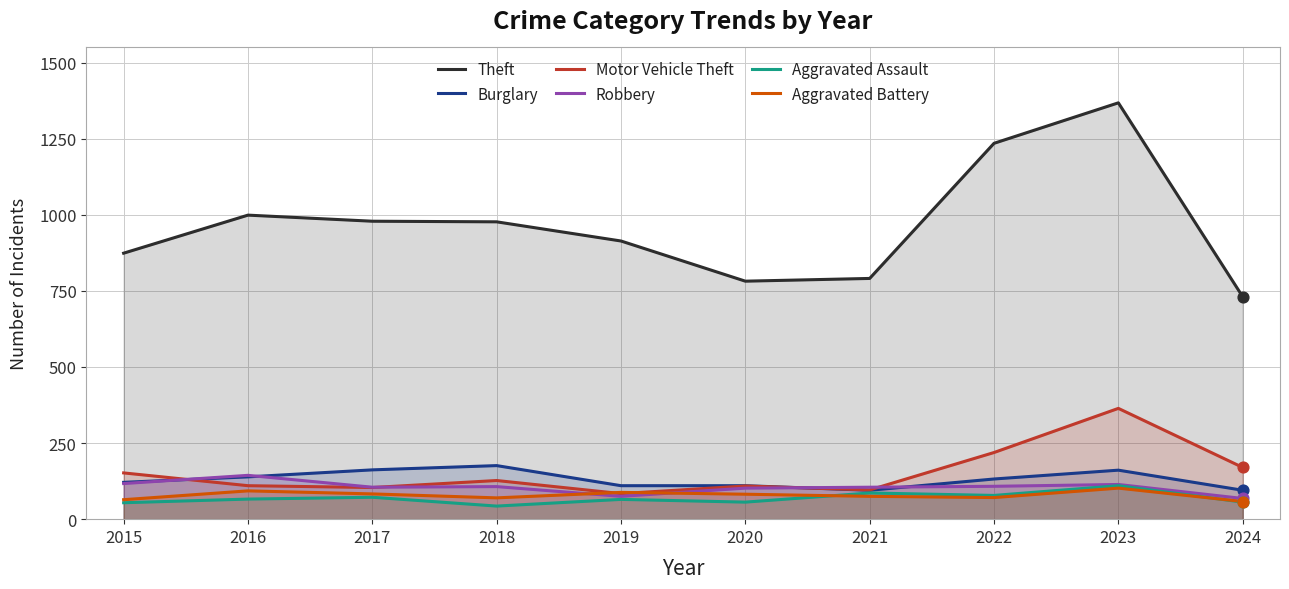

Which series has the largest Y range (max minus min)?

Theft